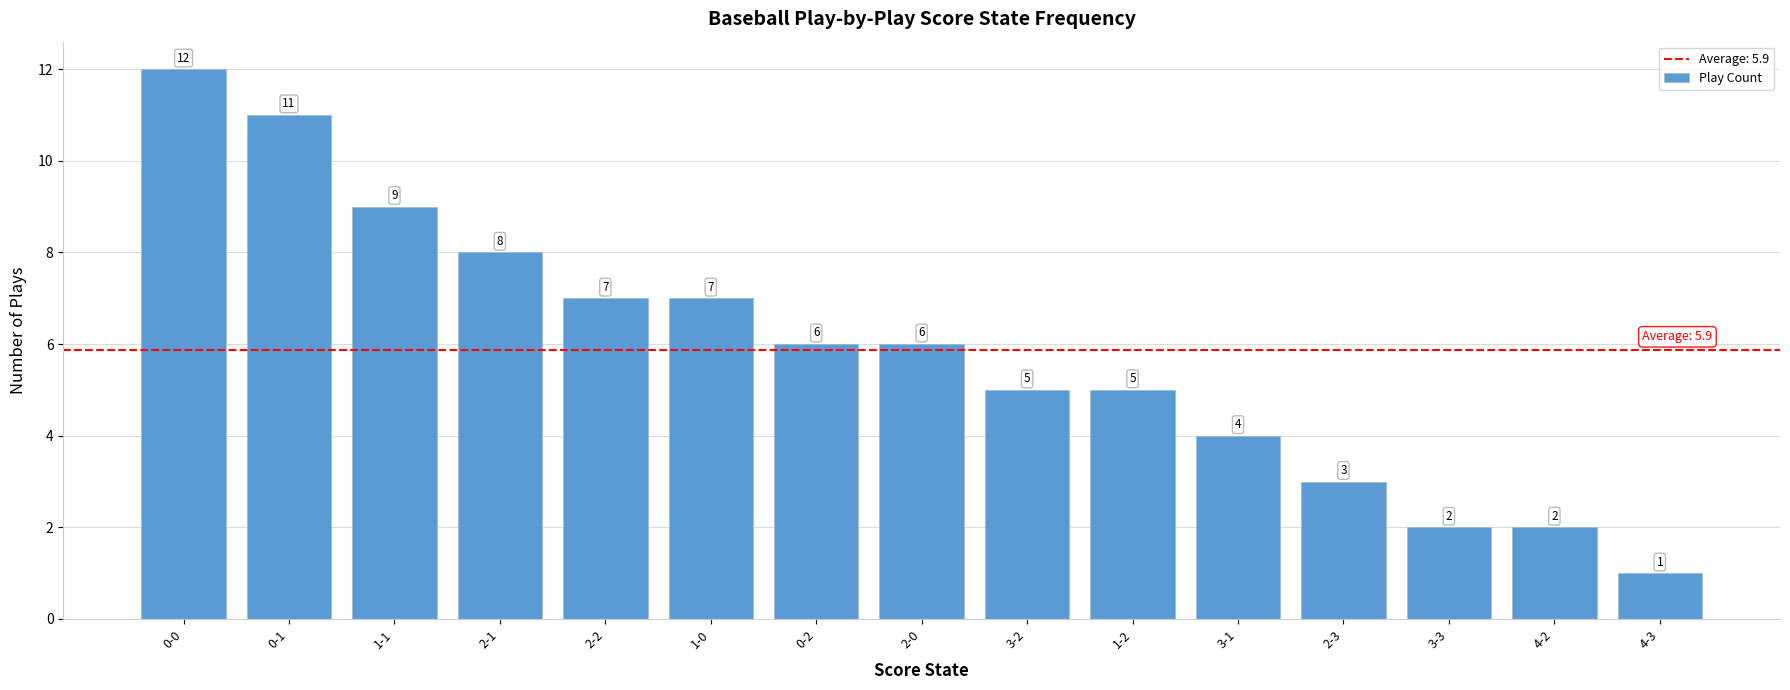

What is the label of the 6th bar from the left?

1-0